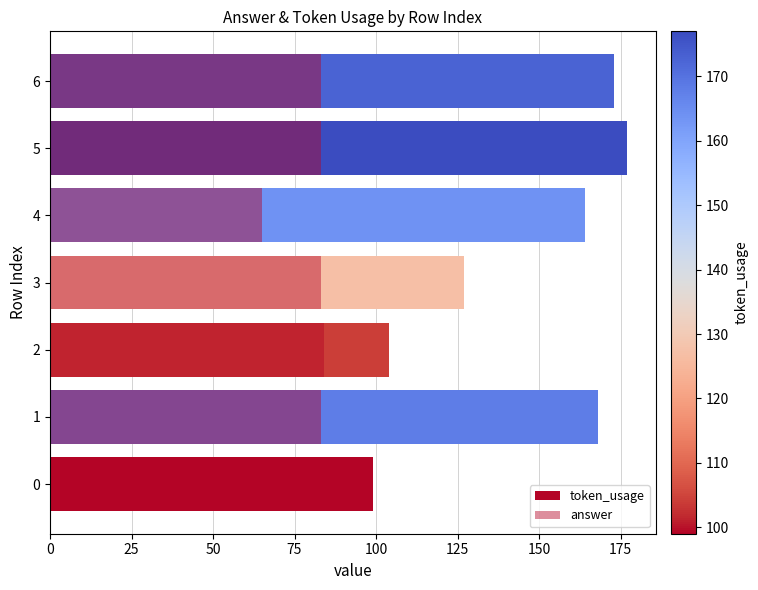

What is the highest value of the token_usage series?

177